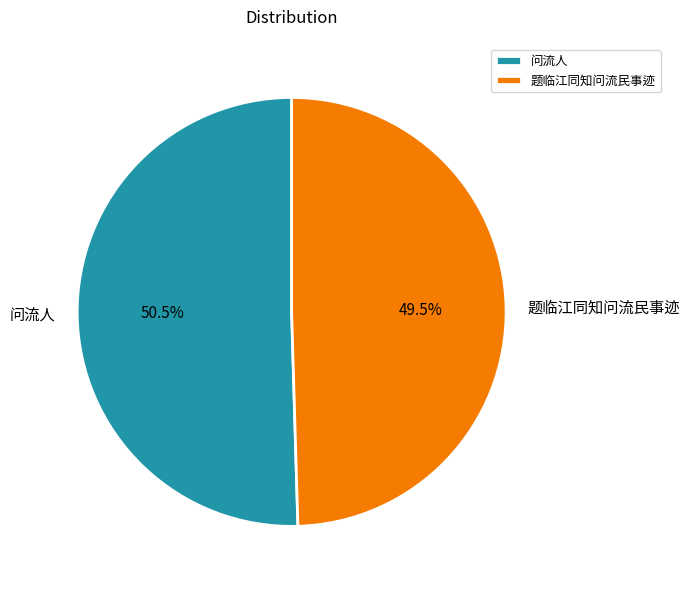

Does 问流人 account for over 50% of the chart?

Yes